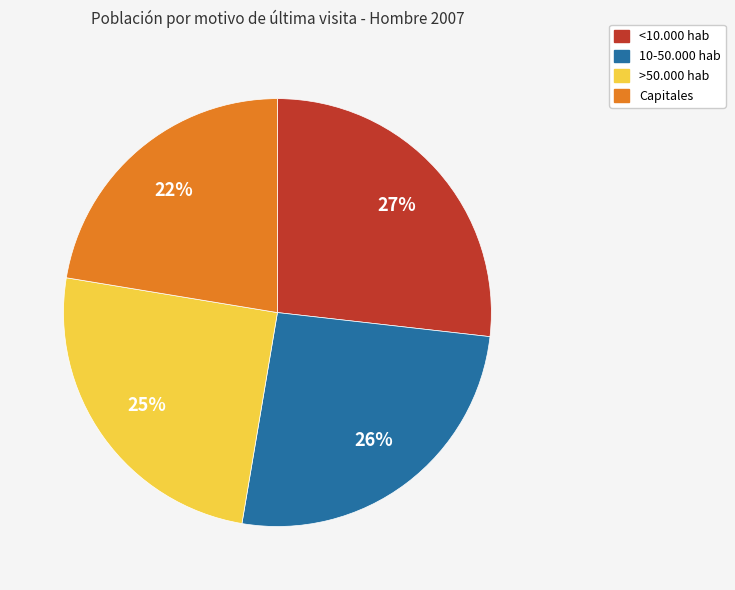

Is the sum of 10-50.000 hab and <10.000 hab greater than half?

Yes